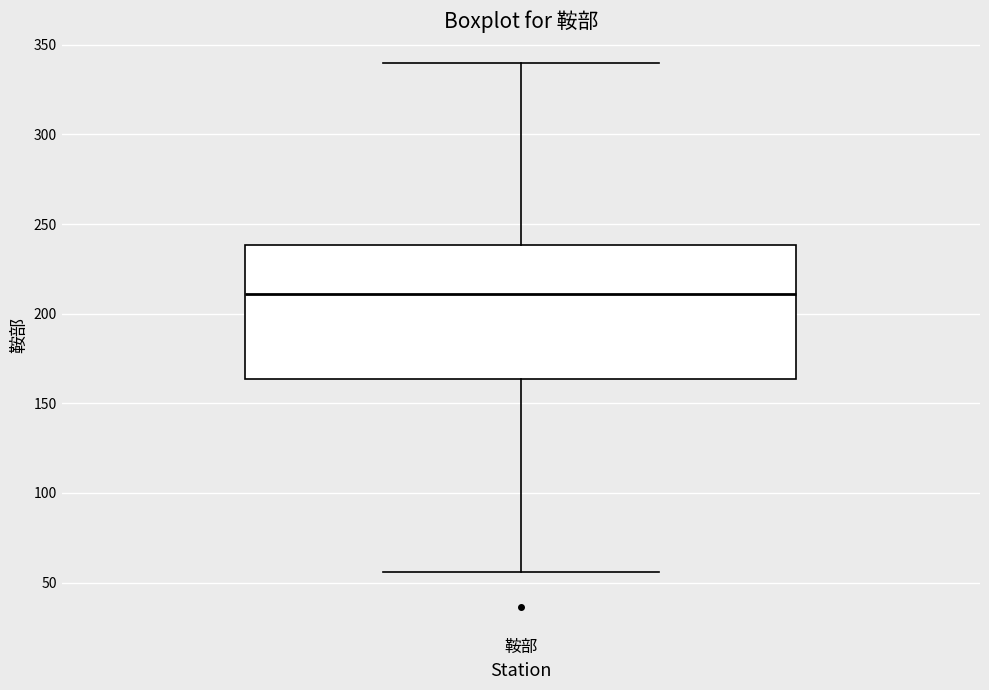

Transcribe this box plot: give where the median line is, the range the box spans, and where the two whiskers end, as read against the y-axis. The values are not printed on the chart, so give them approximately, as read against the axis.

median 210, box 165 to 240, whiskers 55 to 340